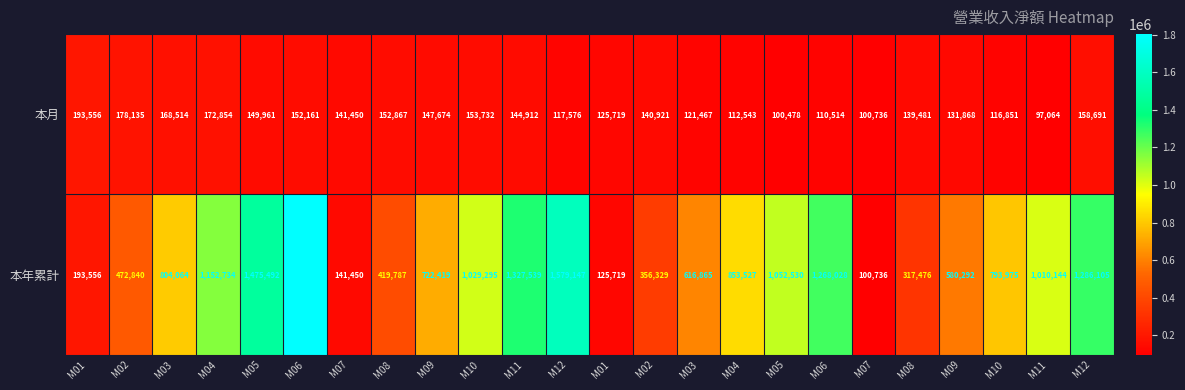

What is the maximum value shown in the chart?

1803130